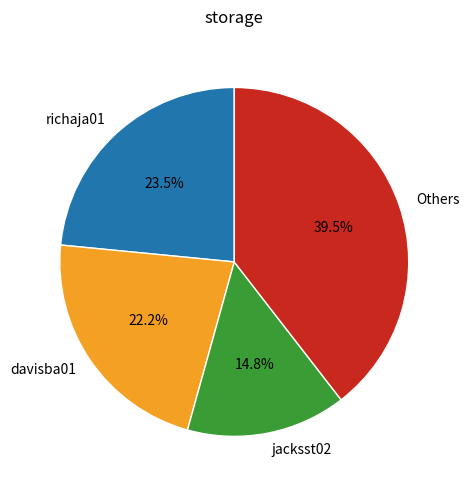

Rank the categories by value from highest to lowest.

Others, richaja01, davisba01, jacksst02